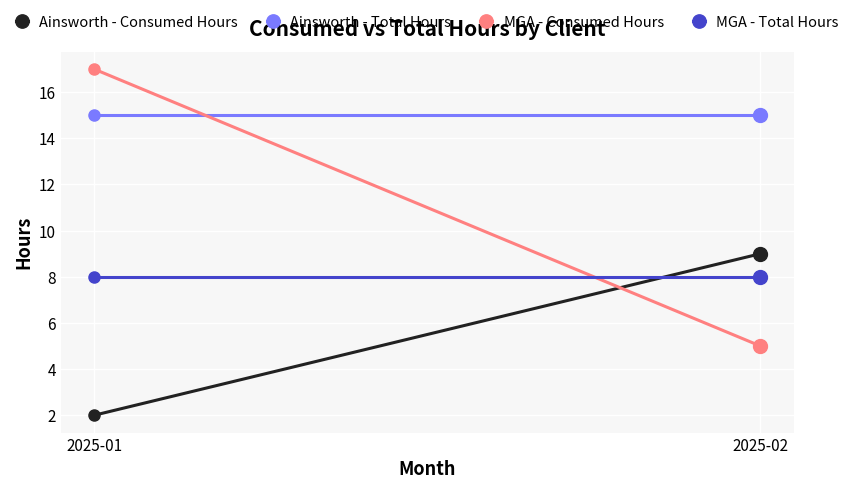

What is the value of the Ainsworth - Total Hours point at the 2nd from the left?

15